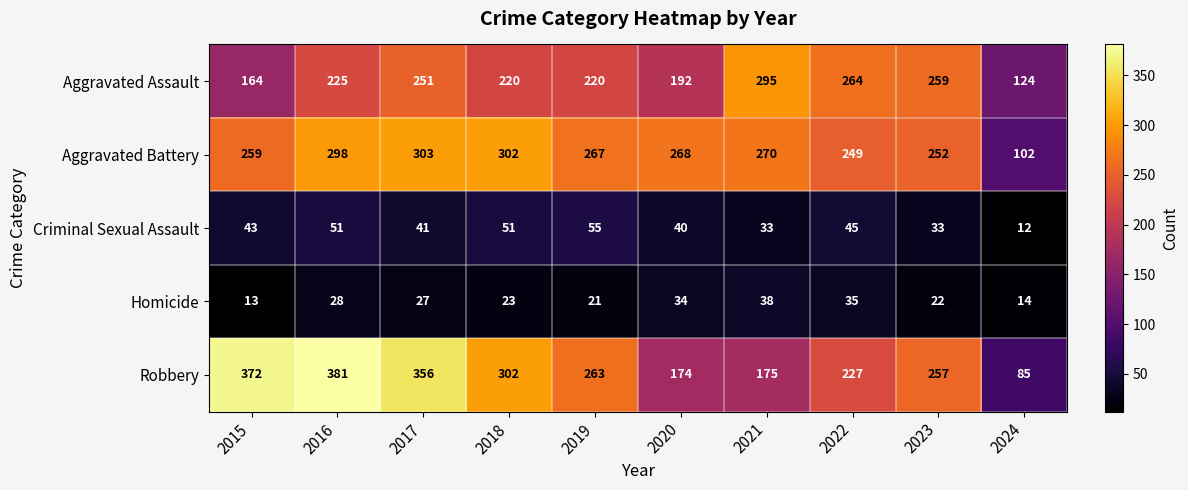

At 2017, list the series in order from largest to smallest.

Robbery, Aggravated Battery, Aggravated Assault, Criminal Sexual Assault, Homicide